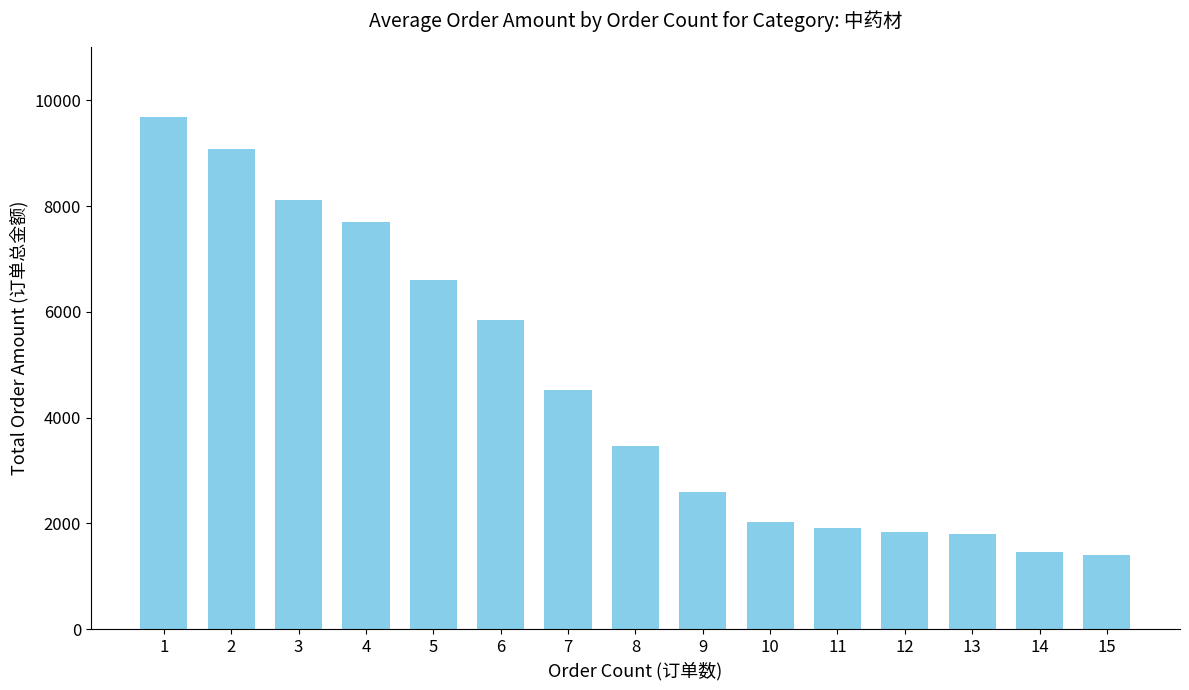

The value at 13 is 683. True or false?

False